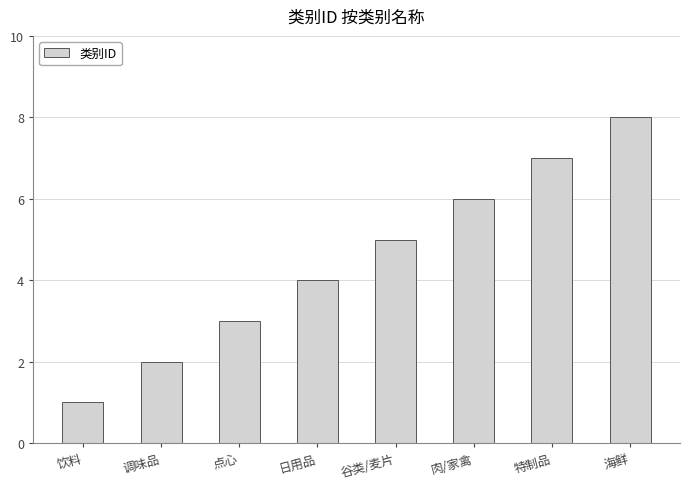

Between 点心 and 饮料, which is larger?

点心